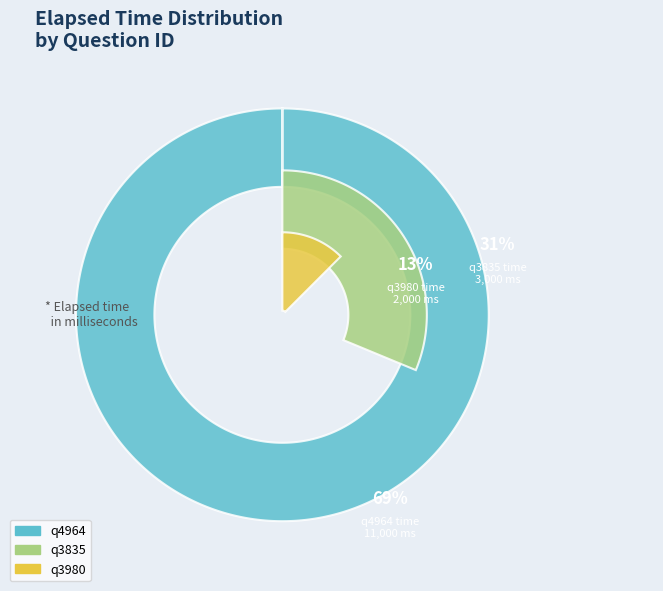

Which slice is the largest?

q4964